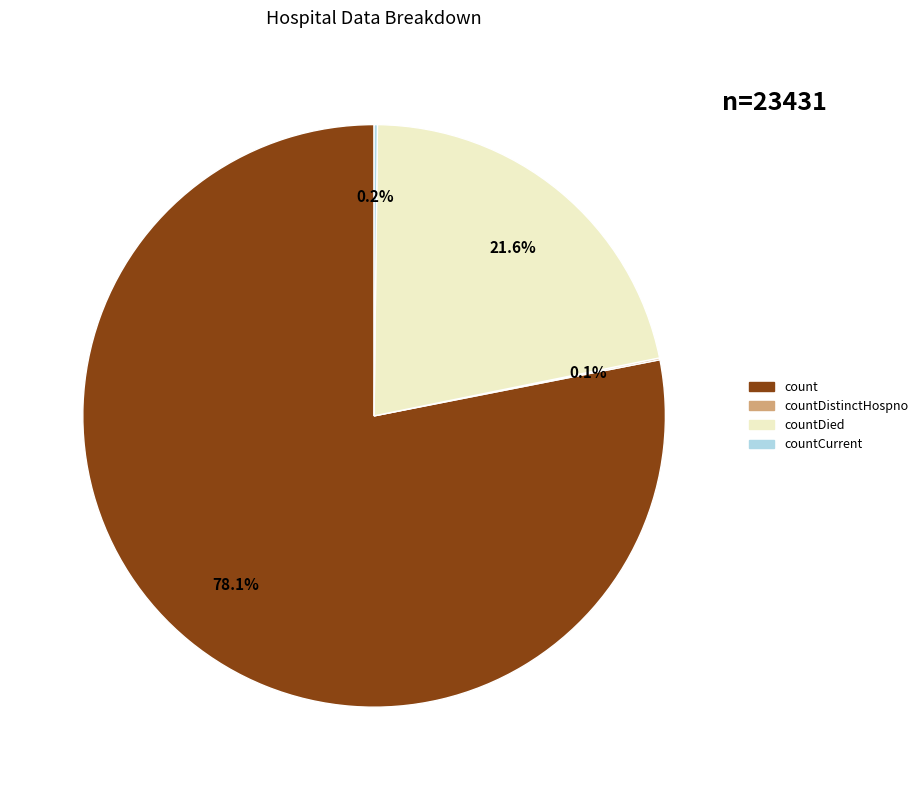

How much of the chart is everything except countDied?

78.4%